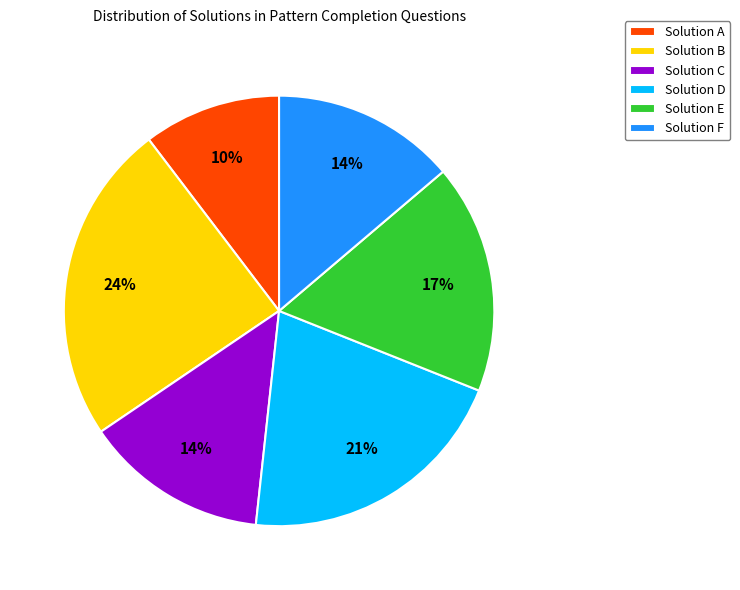

Do Solution B and Solution F together represent more than half of the pie?

No